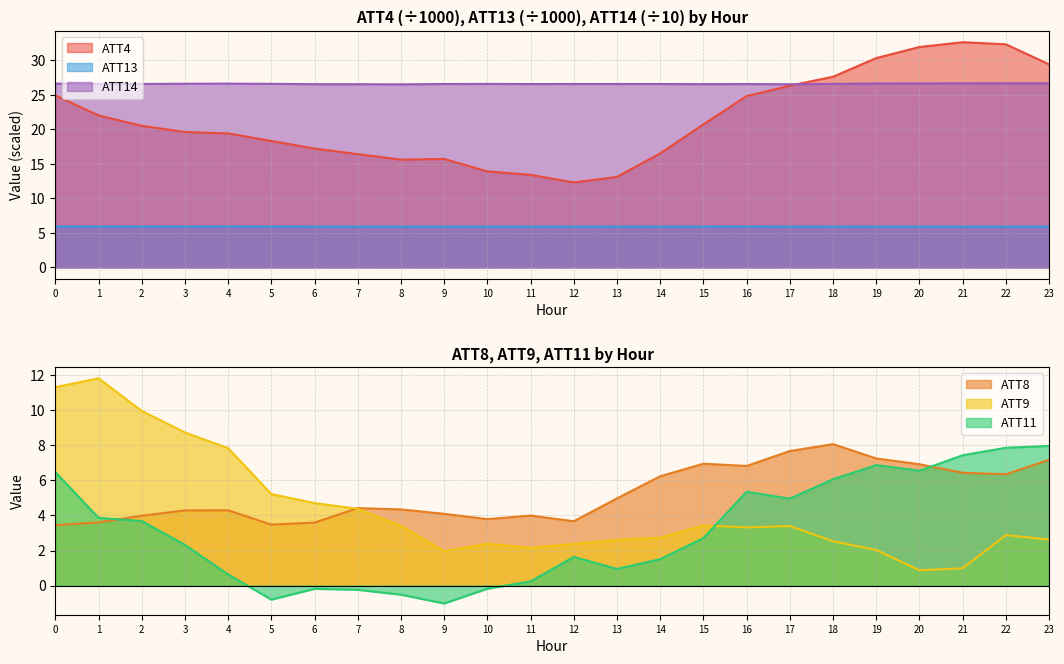

Rank the categories by ATT13 value from highest to lowest.

4, 3, 5, 2, 0, 1, 16, 18, 15, 13, 6, 17, 14, 19, 12, 10, 9, 20, 11, 7, 21, 22, 23, 8